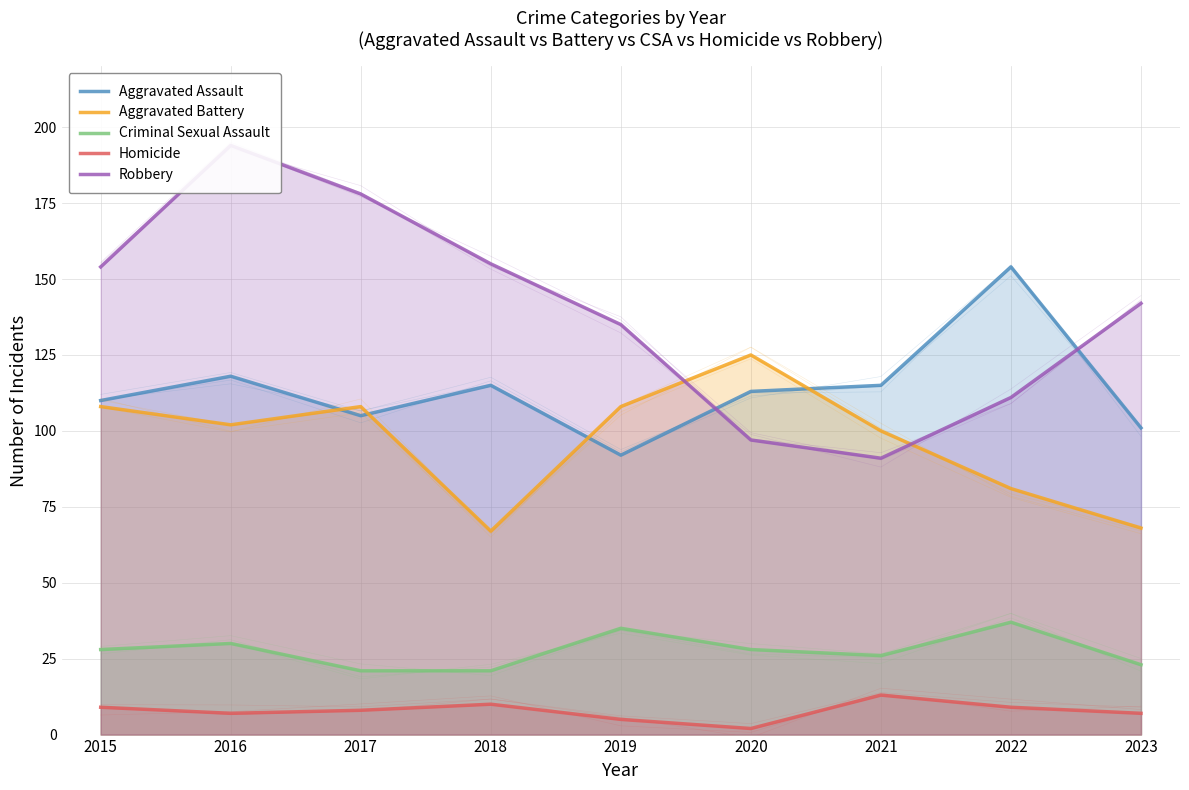

How many lines are shown in the chart?

5